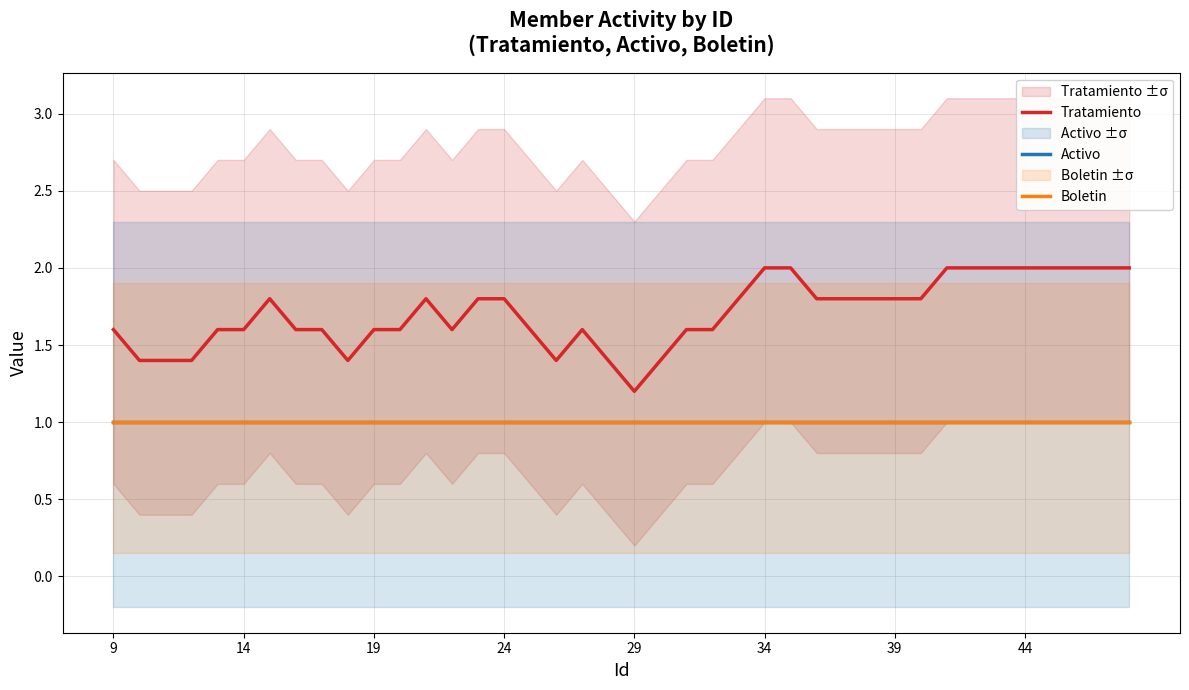

True or false: Boletin and Activo cross at least once.

False